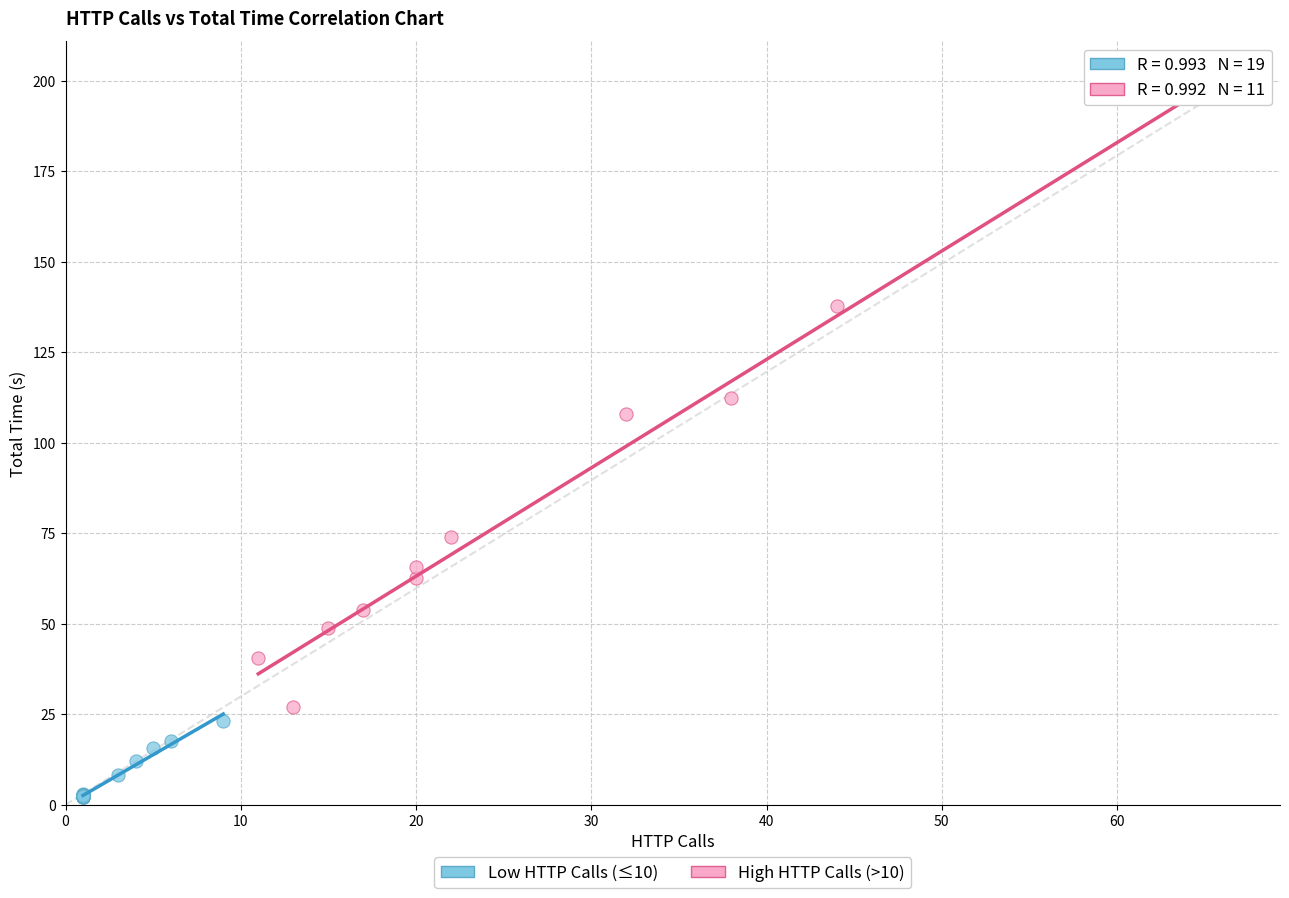

Which series has the widest spread of Y values?

High HTTP Calls (>10)